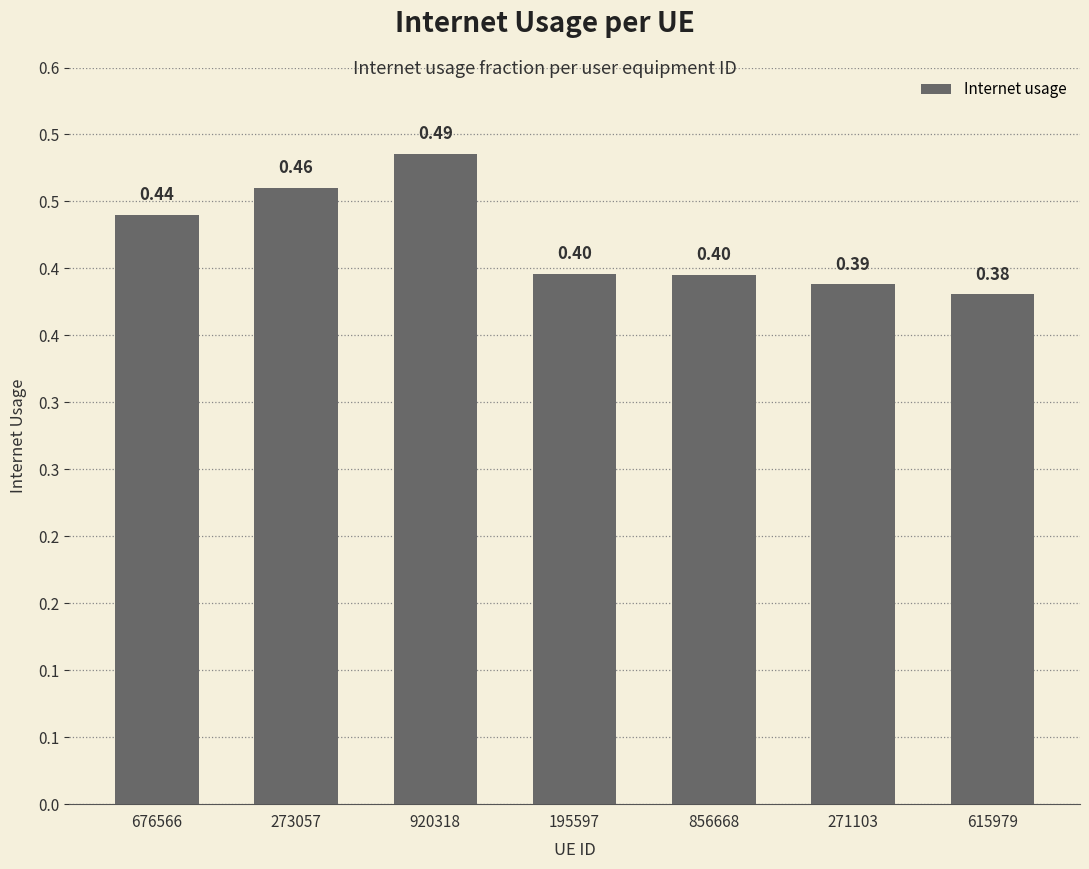

Does the chart contain any negative values?

No